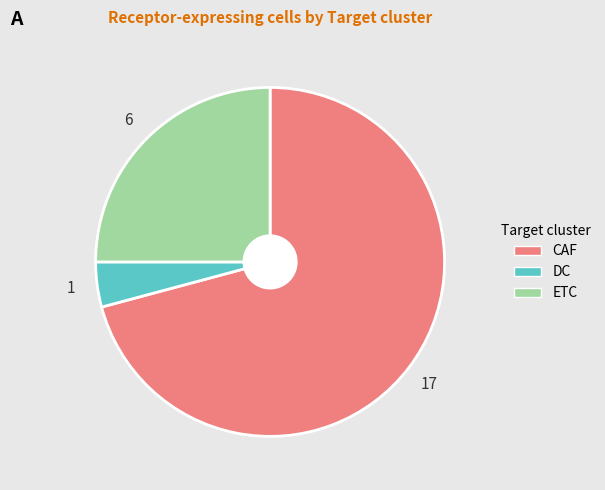

How many slices are in this pie chart?

3